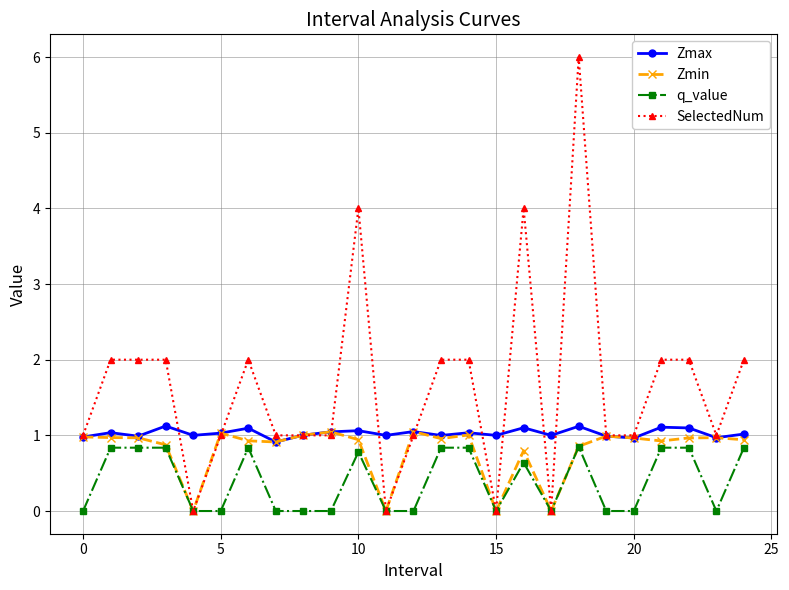

List the series in order of their overall mean, lowest first.

q_value, Zmin, Zmax, SelectedNum